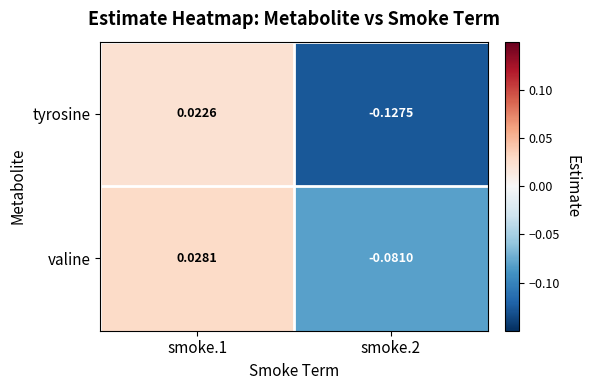

Which label corresponds to the smallest value in the chart?

smoke.2